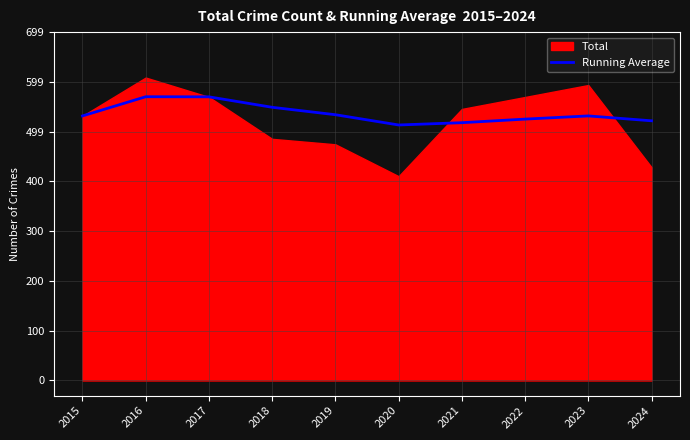

Reading right to left, extract all data points from this chart.

521.2	531.0	524.6	517.4	512.8	533.4	548.3	569.3	569.5	531.0